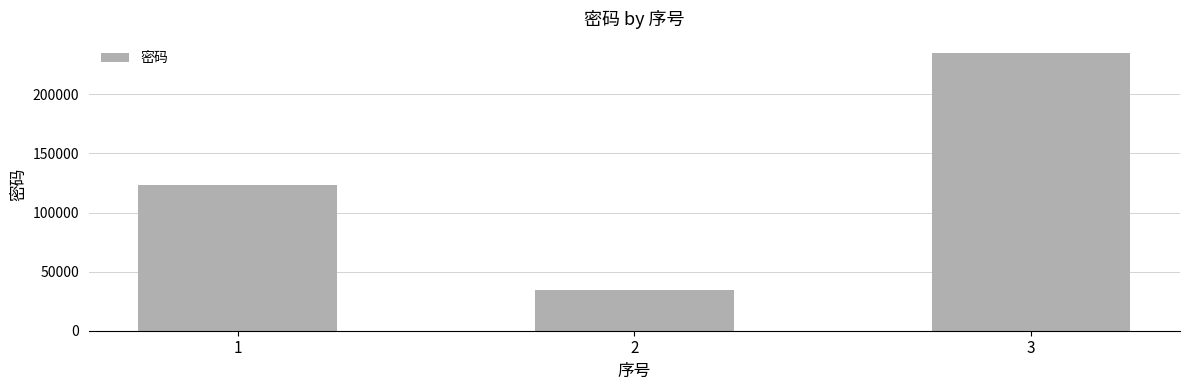

Between 1 and 3, which is larger?

3